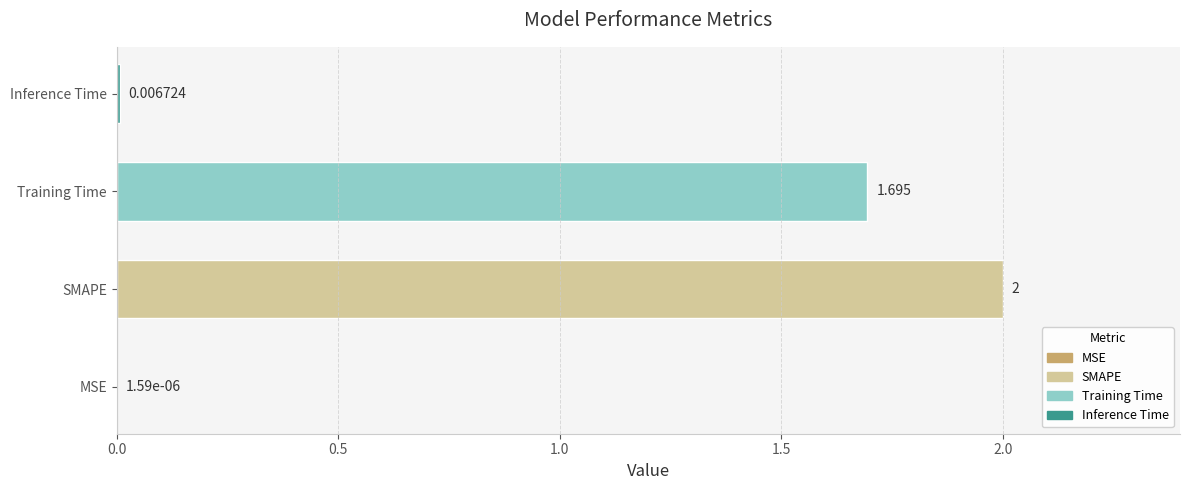

At which category does the chart reach its peak across all series?

SMAPE